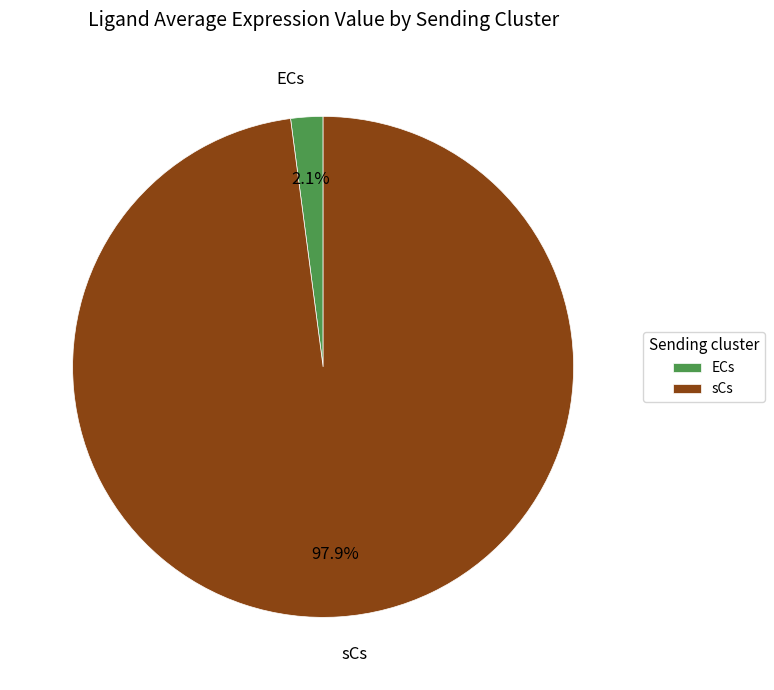

Is it true that ECs is 14% of the pie?

False